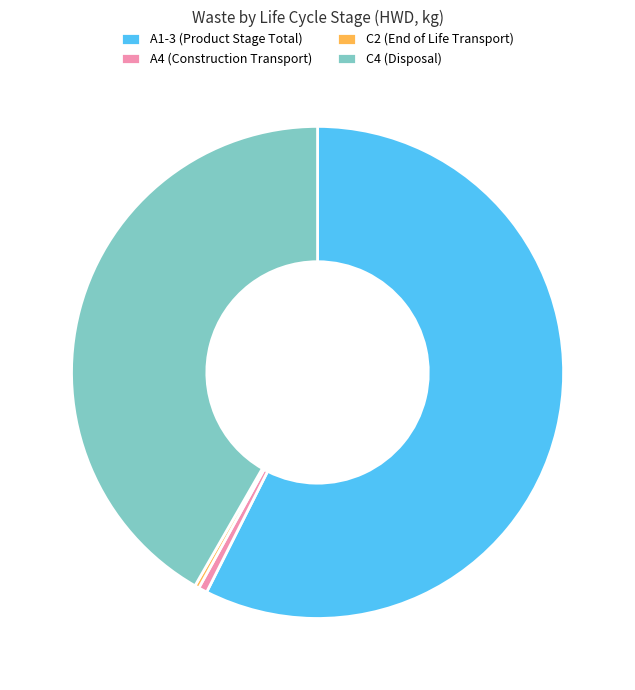

Between A1-3 (Product Stage Total) and C4 (Disposal), which is larger?

A1-3 (Product Stage Total)